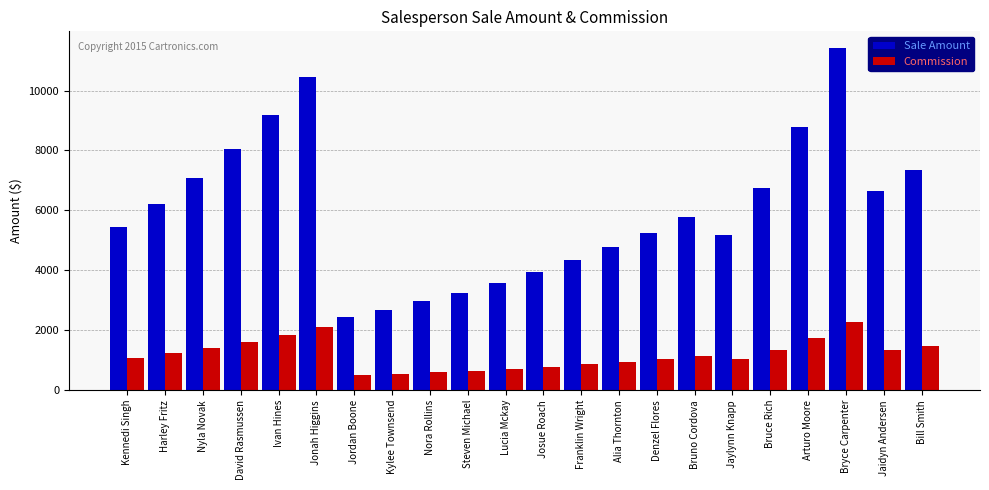

Which series has the largest range (max minus min)?

Sale Amount